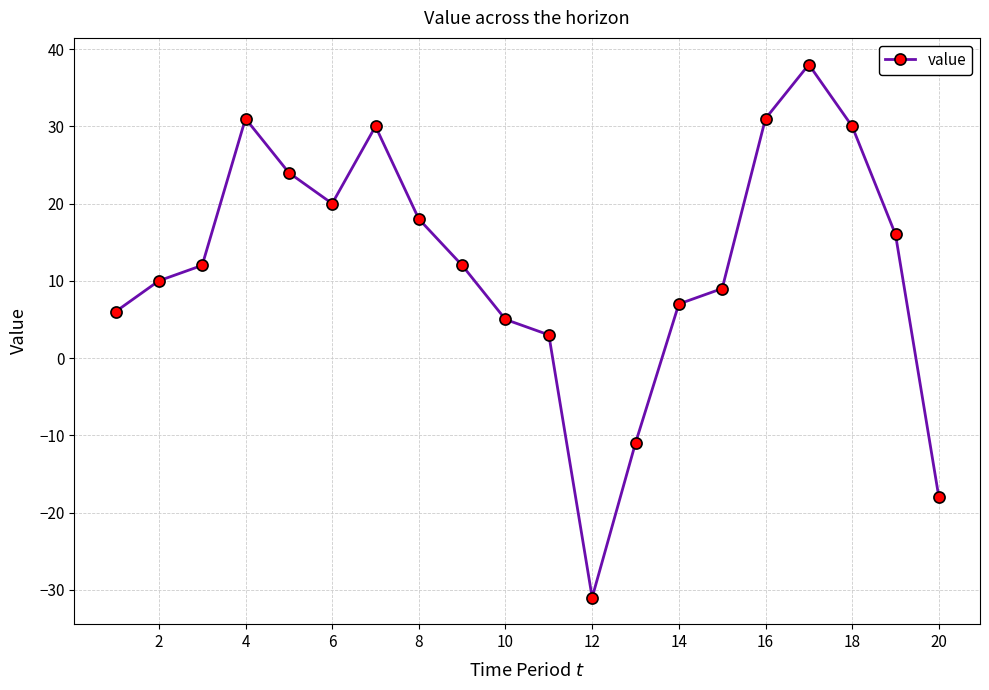

What is the value of the 4th point from the left?

31